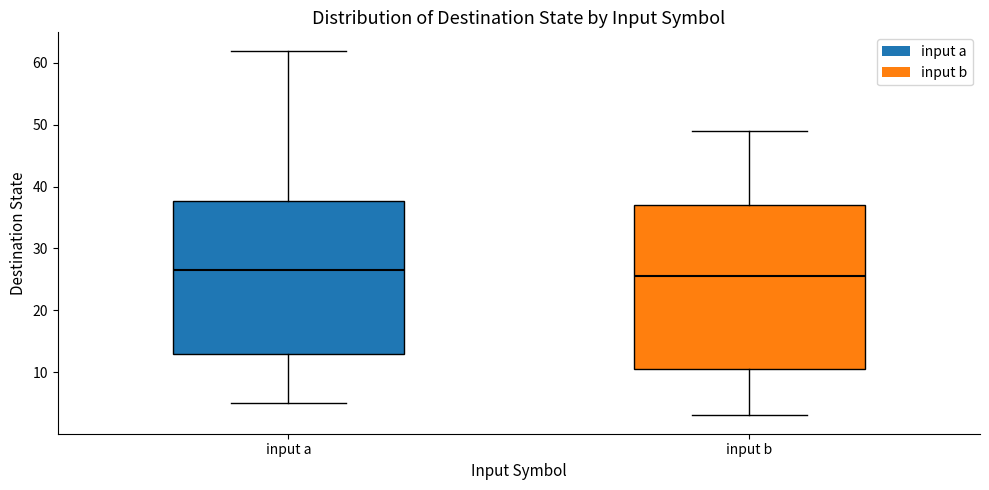

Reading left to right, transcribe this box plot: for each box, give where its median line is, the range the box spans, and where its two whiskers end, as read against the y-axis. The values are not printed on the chart, so give them approximately, as read against the axis.

input a: median 27, box 13 to 38, whiskers 5 to 62
input b: median 26, box 11 to 37, whiskers 3 to 49